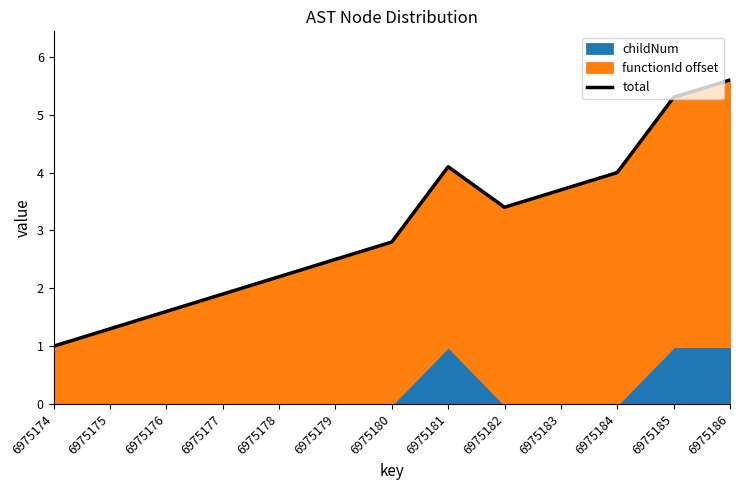

What is the value of the 13th point from the left?

5.6